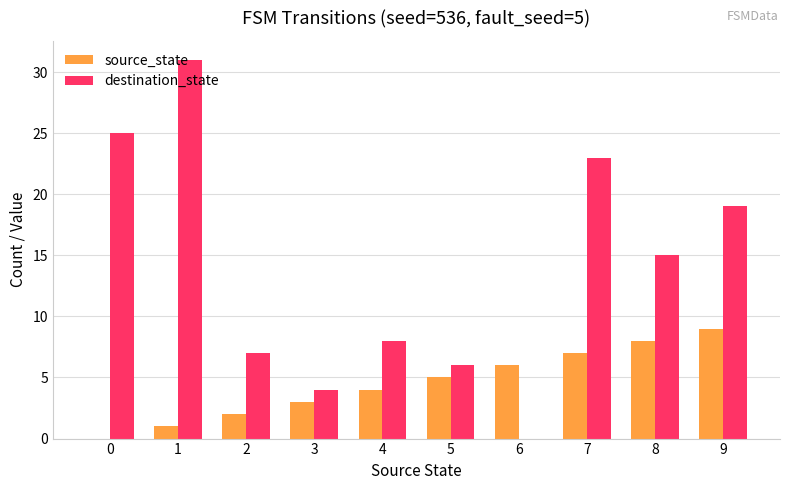

What is the sum of the destination_state values at 3 and 4?

12